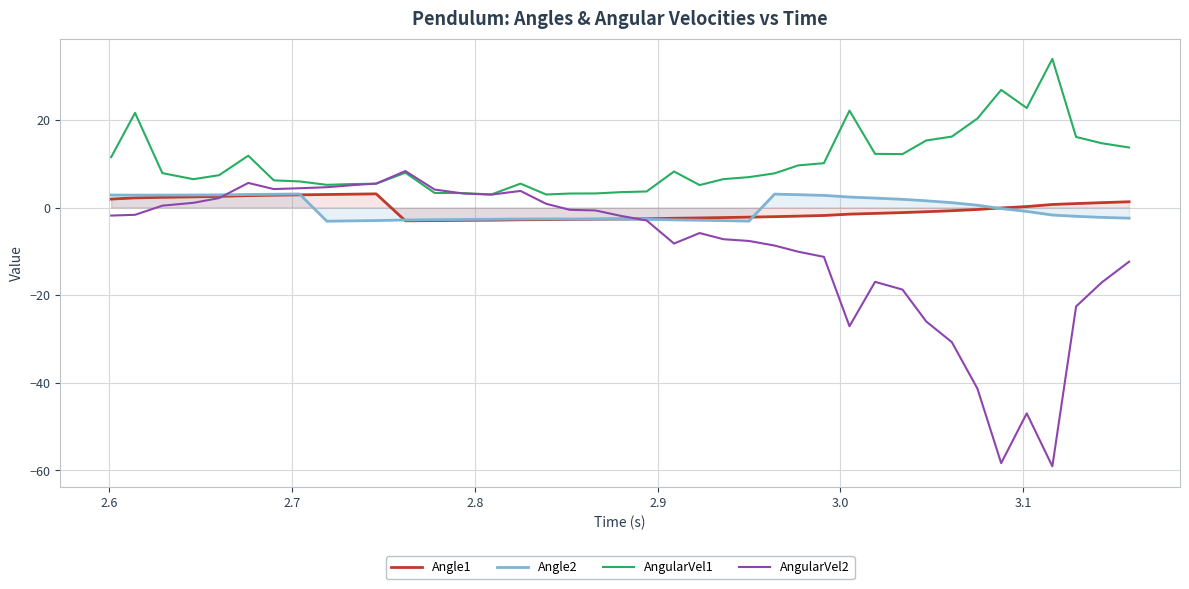

Which series has the largest total across all categories?

AngularVel1